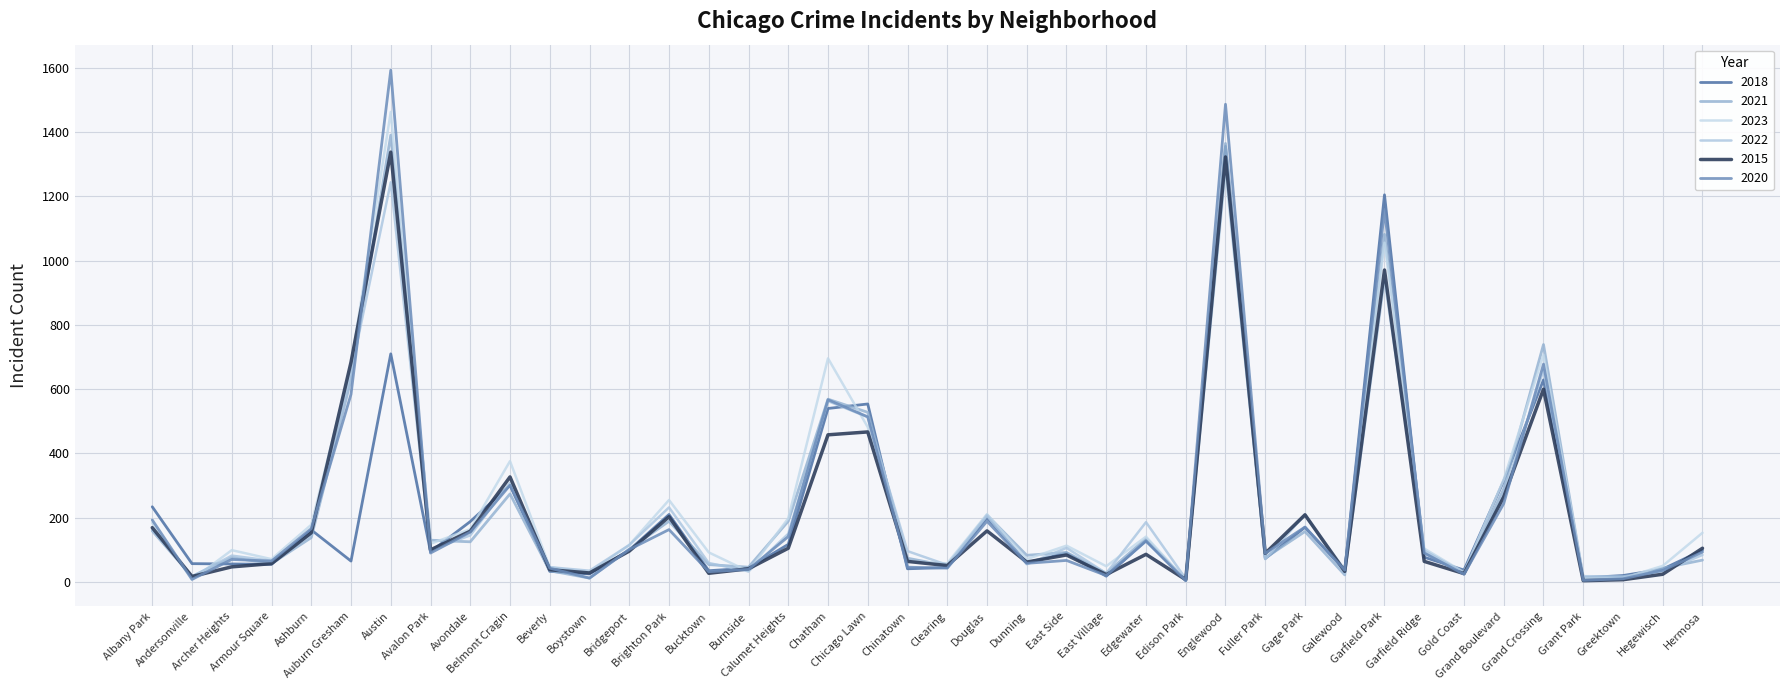

What is the label of the 31st point from the left?

Galewood